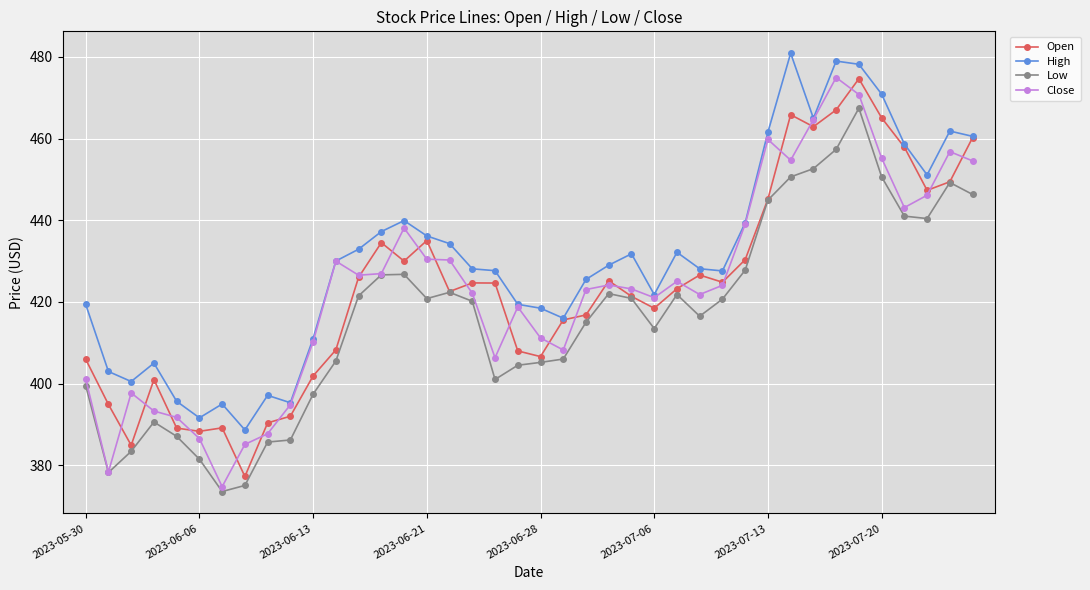

What are all the series names shown in the legend?

Open, High, Low, Close